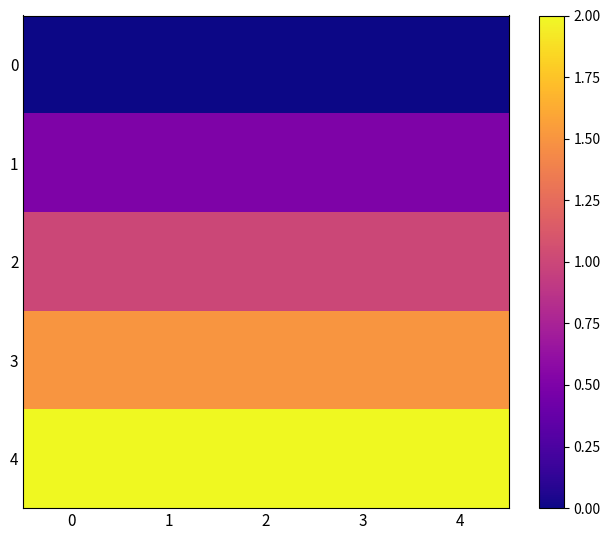

At how many categories does at least one series exceed 1?

5